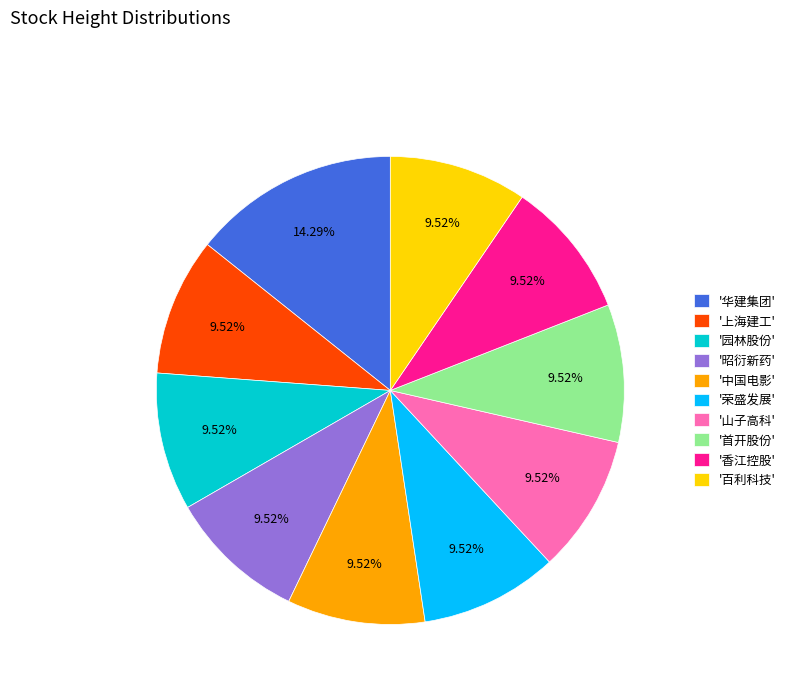

Combined, do '首开股份' and '中国电影' account for over 50%?

No